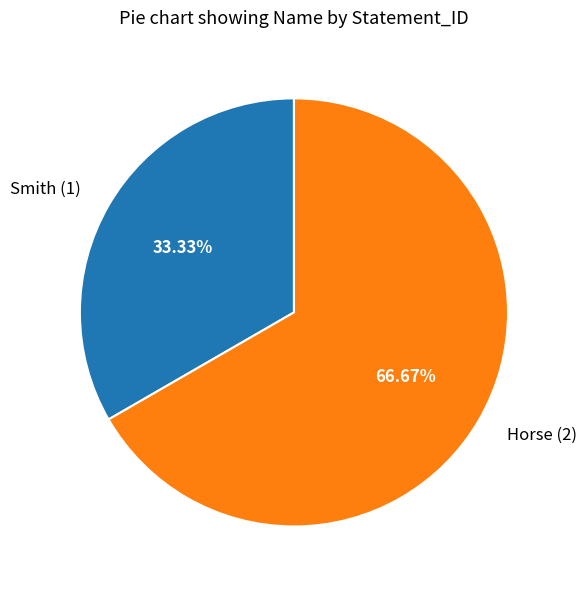

Does Horse account for over 50% of the chart?

Yes